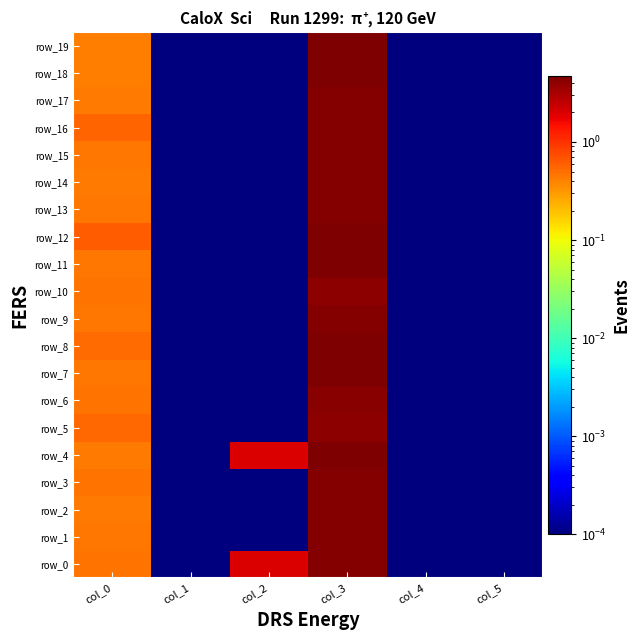

What is the average value of the row_15 series?

0.8